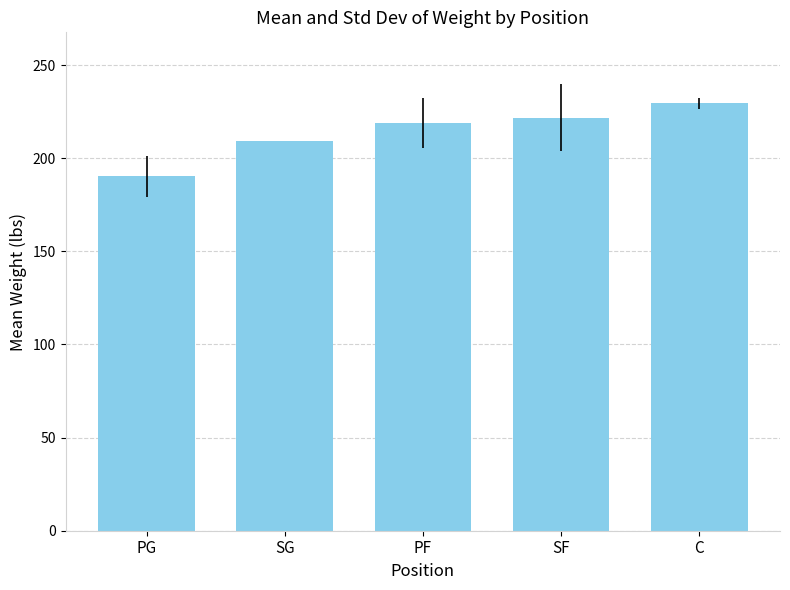

Which has a higher value, SF or C?

C